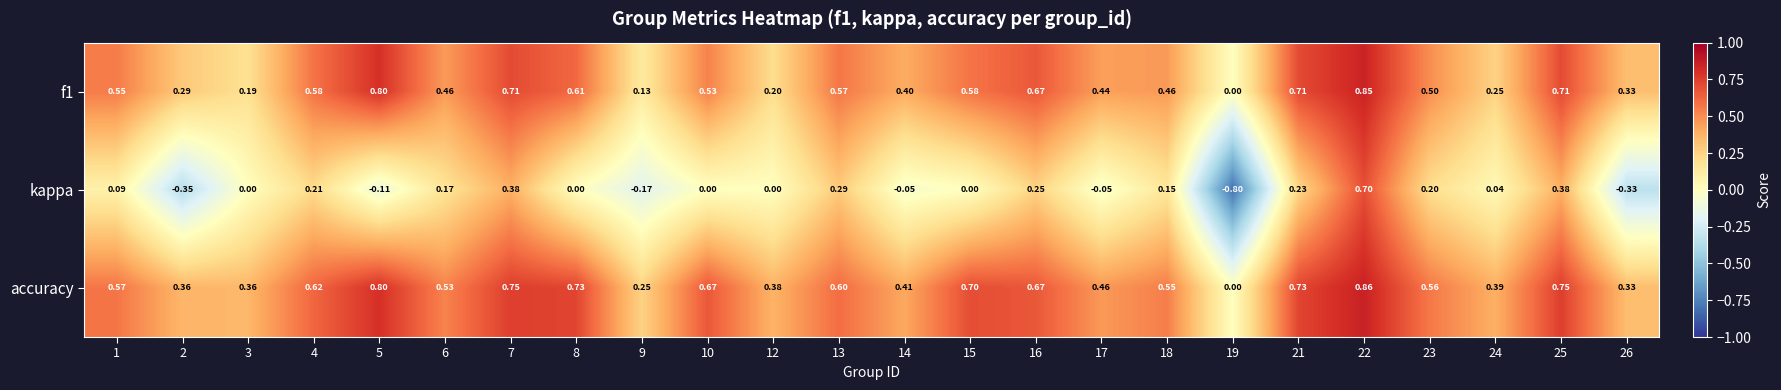

Which series has the largest range (max minus min)?

kappa